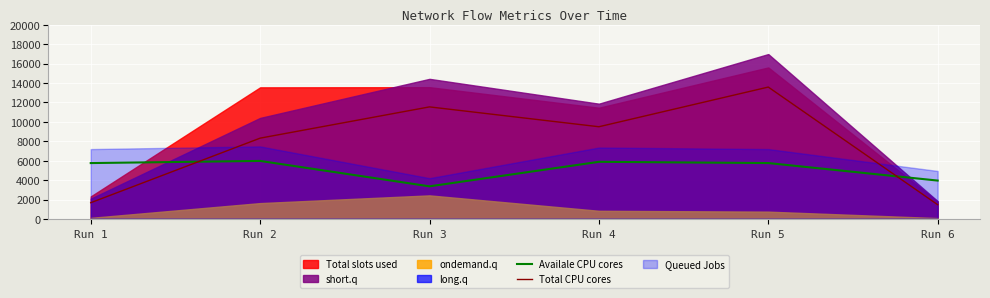

Is the value of Total CPU cores at Run 2 greater than the value of Availale CPU cores at Run 3?

Yes